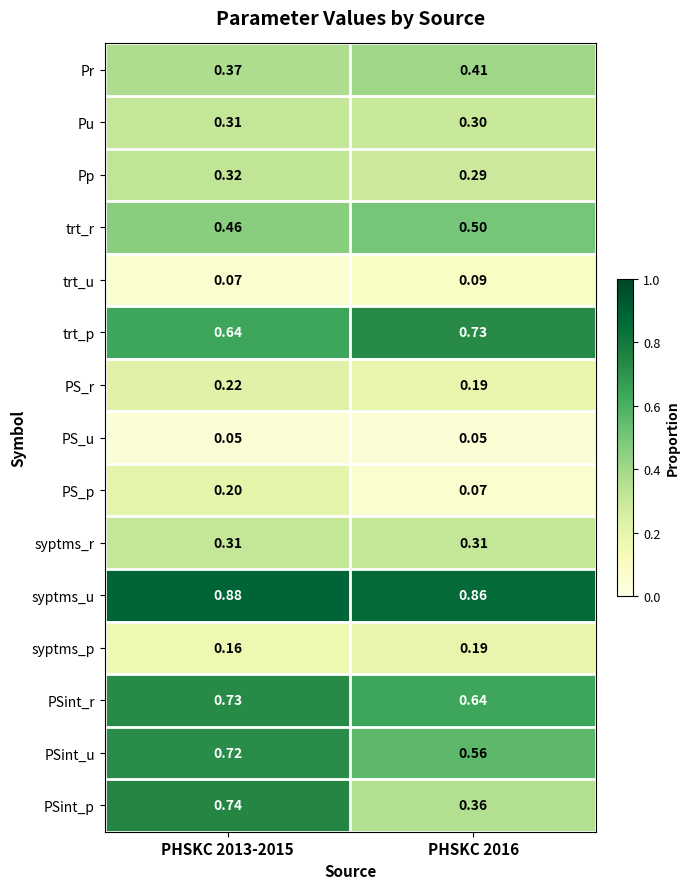

Is the value of PSint_r at PHSKC 2013-2015 greater than the value of PS_p at PHSKC 2016?

Yes